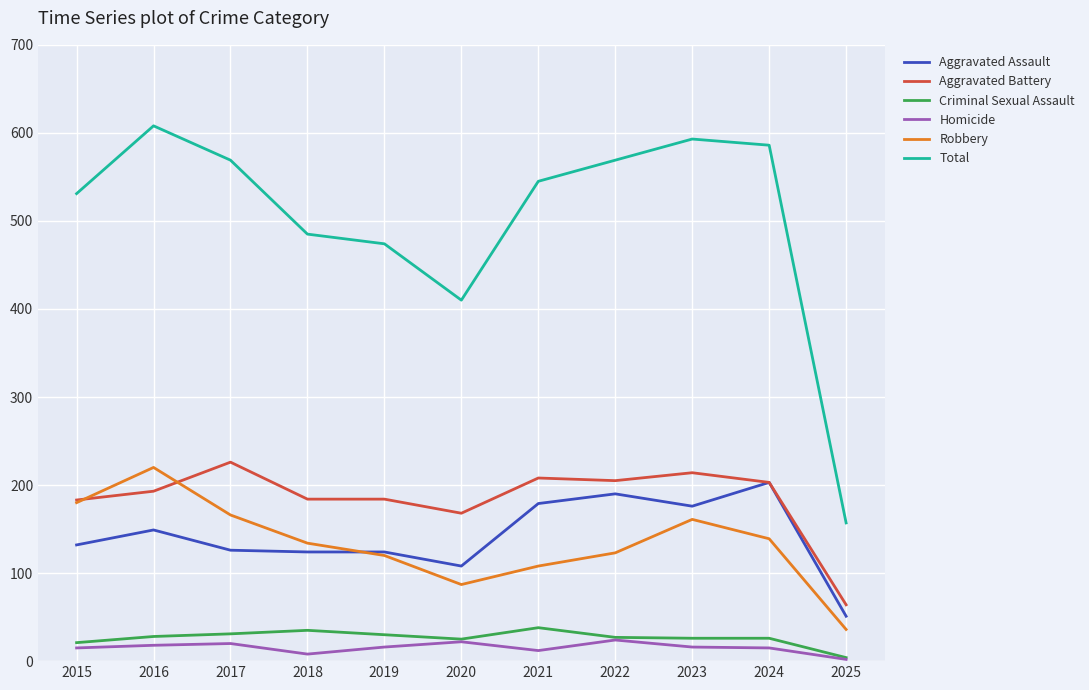

Is the value of Total at 2015 greater than the value of Homicide at 2023?

Yes